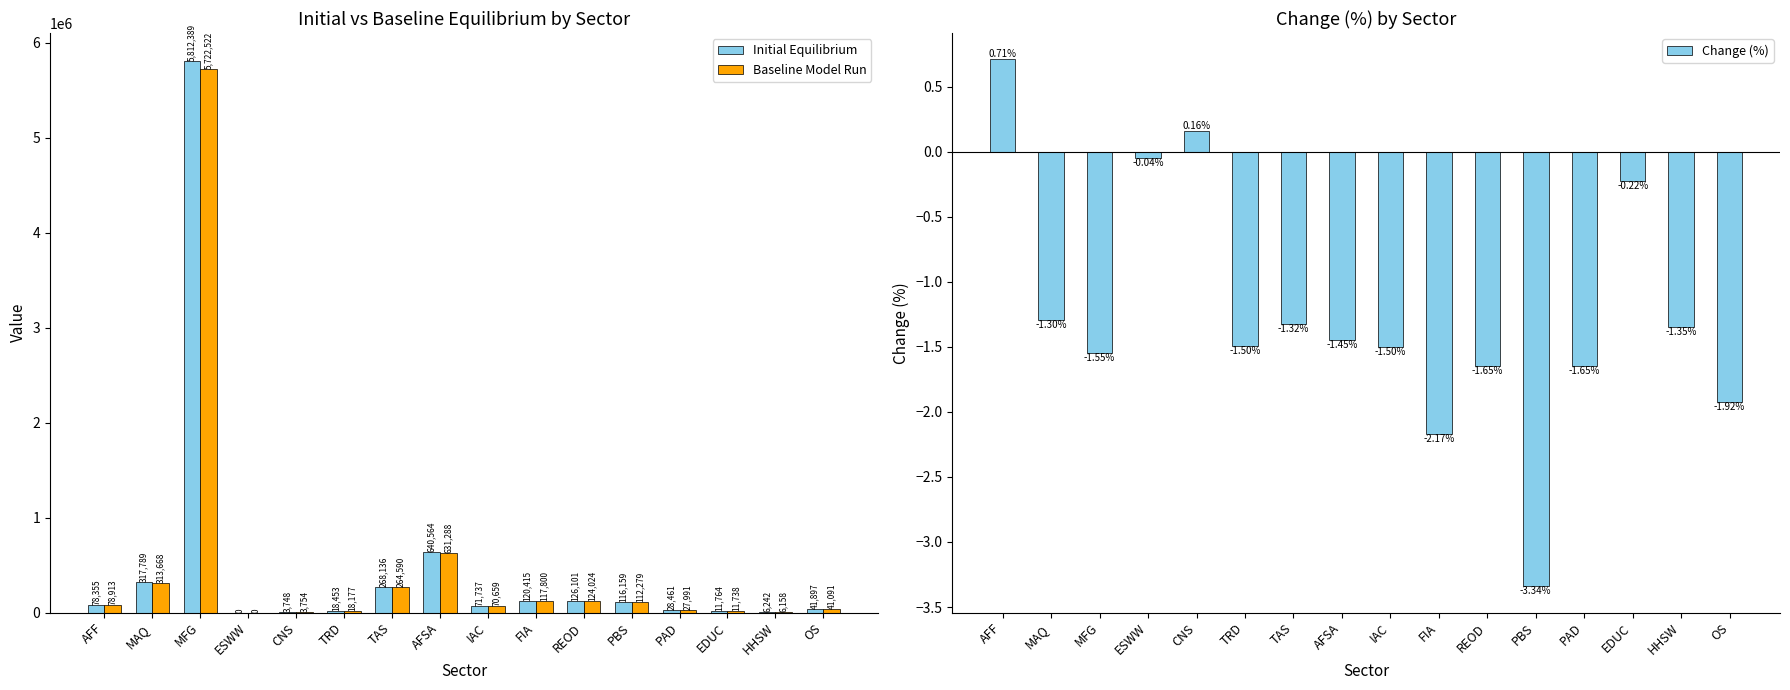

What is the total value across all series at OS?

82986.5